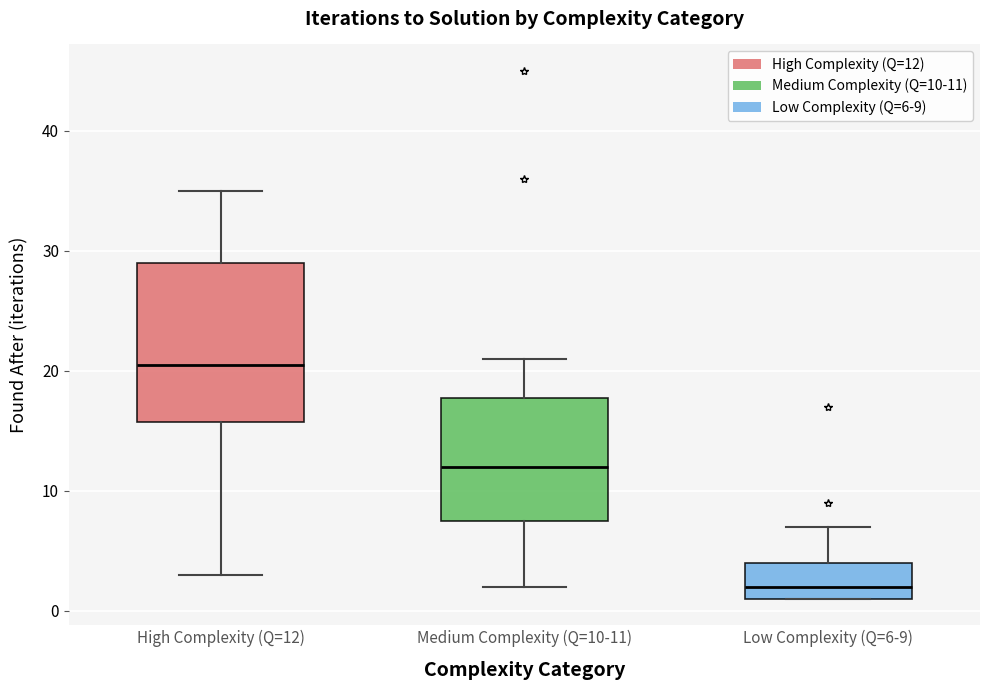

Reading left to right, transcribe this box plot: for each box, give where its median line is, the range the box spans, and where its two whiskers end, as read against the y-axis. The values are not printed on the chart, so give them approximately, as read against the axis.

High Complexity (Q=12): median 21, box 16 to 29, whiskers 3 to 35
Medium Complexity (Q=10-11): median 12, box 8 to 18, whiskers 2 to 21
Low Complexity (Q=6-9): median 2, box 1 to 4, whiskers 1 to 7